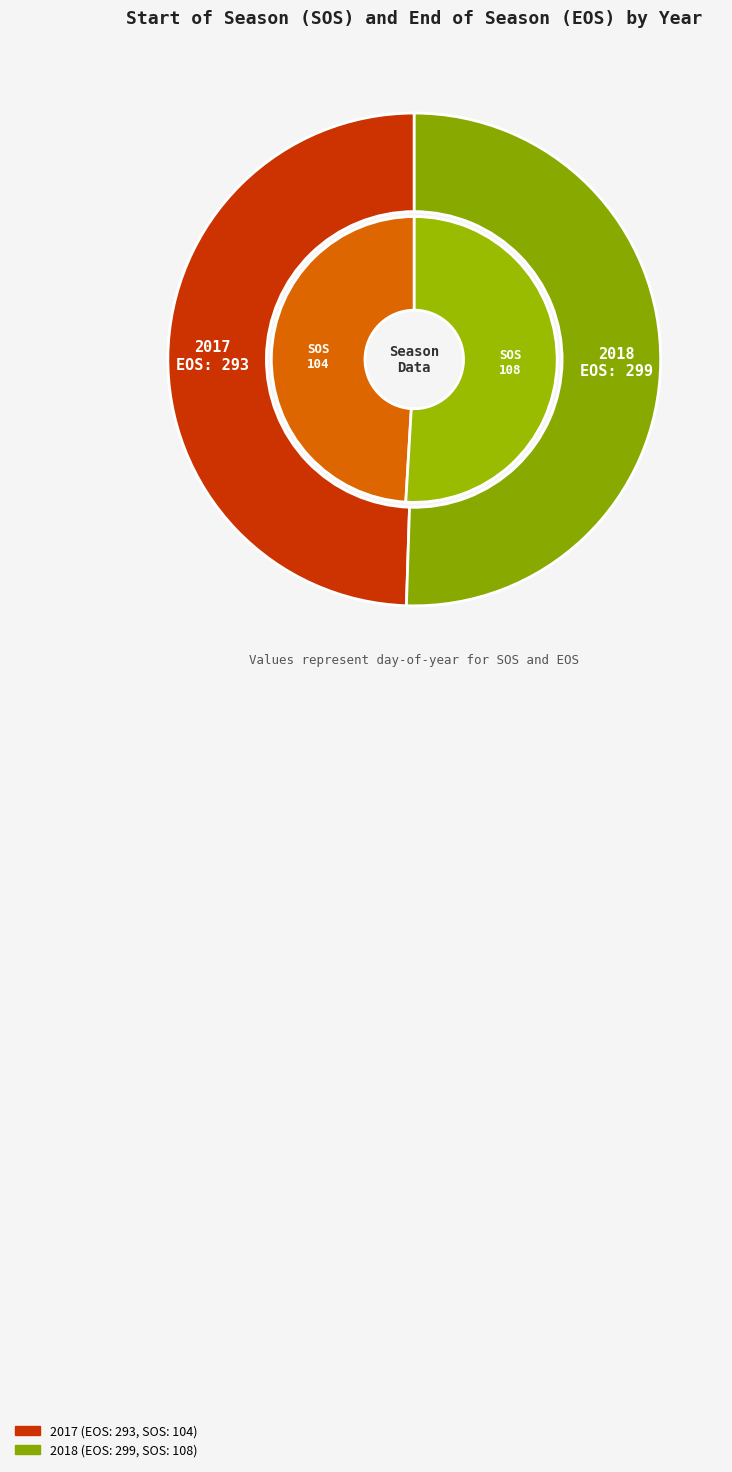

What is the total percentage of 2017 and 2018?

100.0%